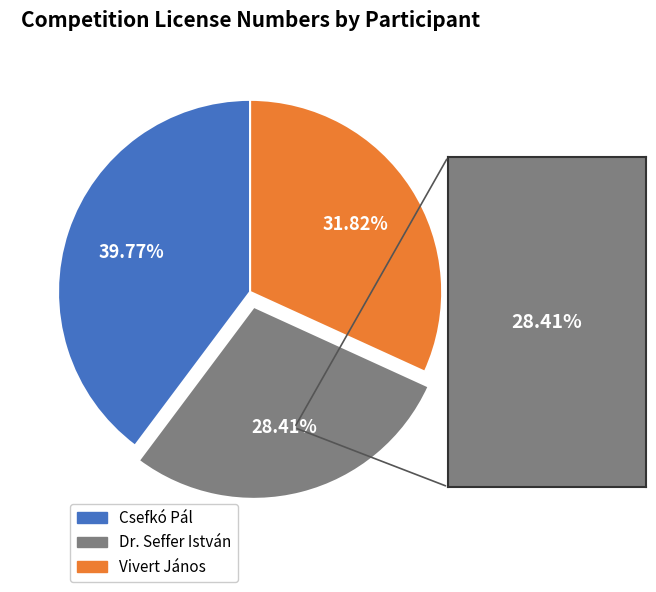

To the nearest percent, what percentage of the pie is Dr. Seffer István?

28%